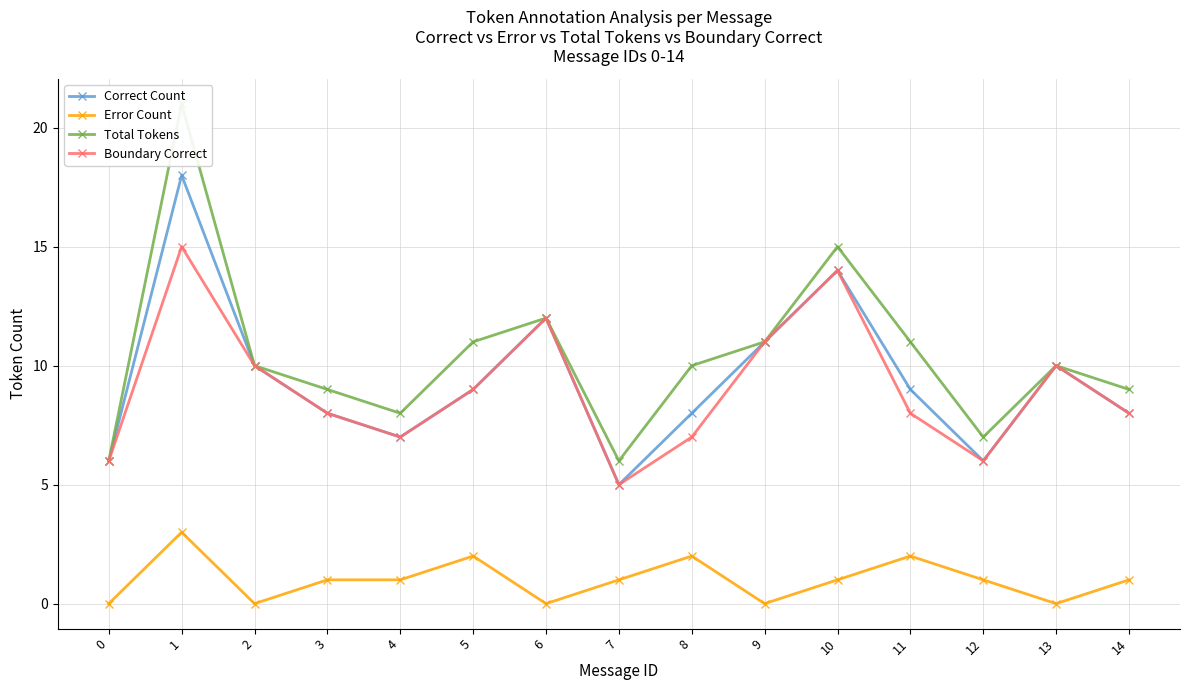

True or false: Boundary Correct and Total Tokens intersect in this chart.

False